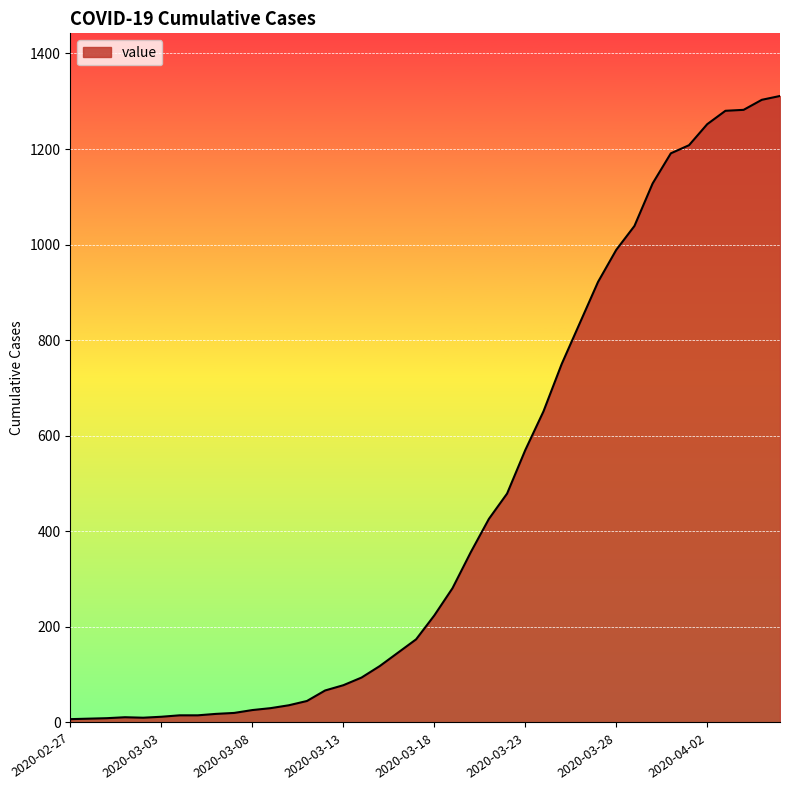

What is the difference between the maximum and minimum values?

1304